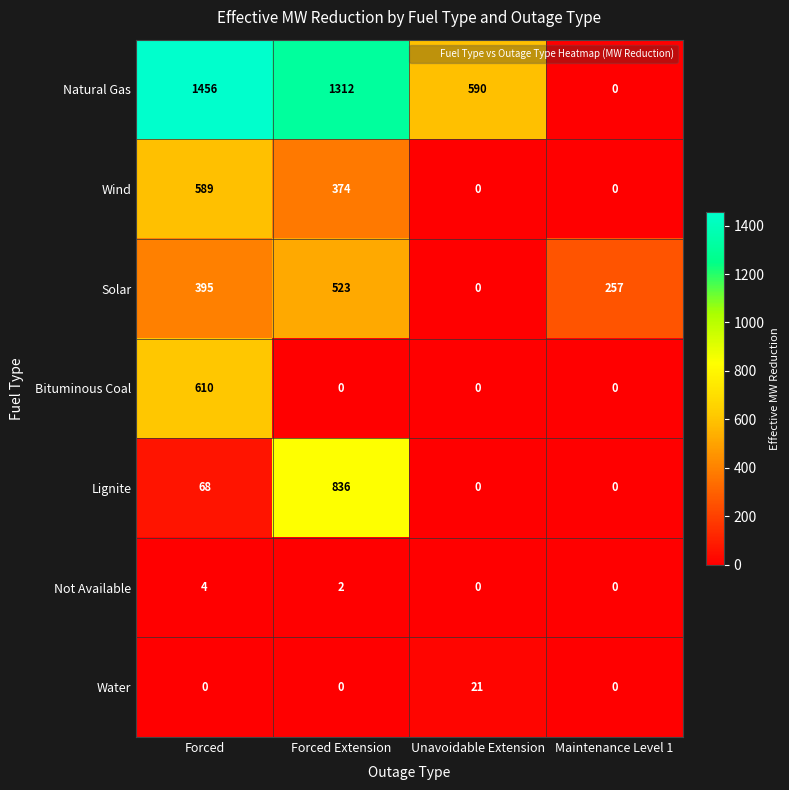

Is it true that Not Available equals 2 at Forced Extension?

True